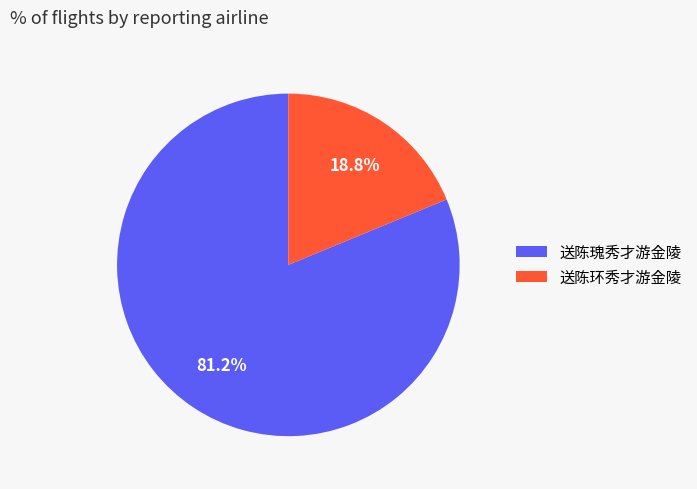

True or false: 送陈瑰秀才游金陵 accounts for 81% of the total.

True